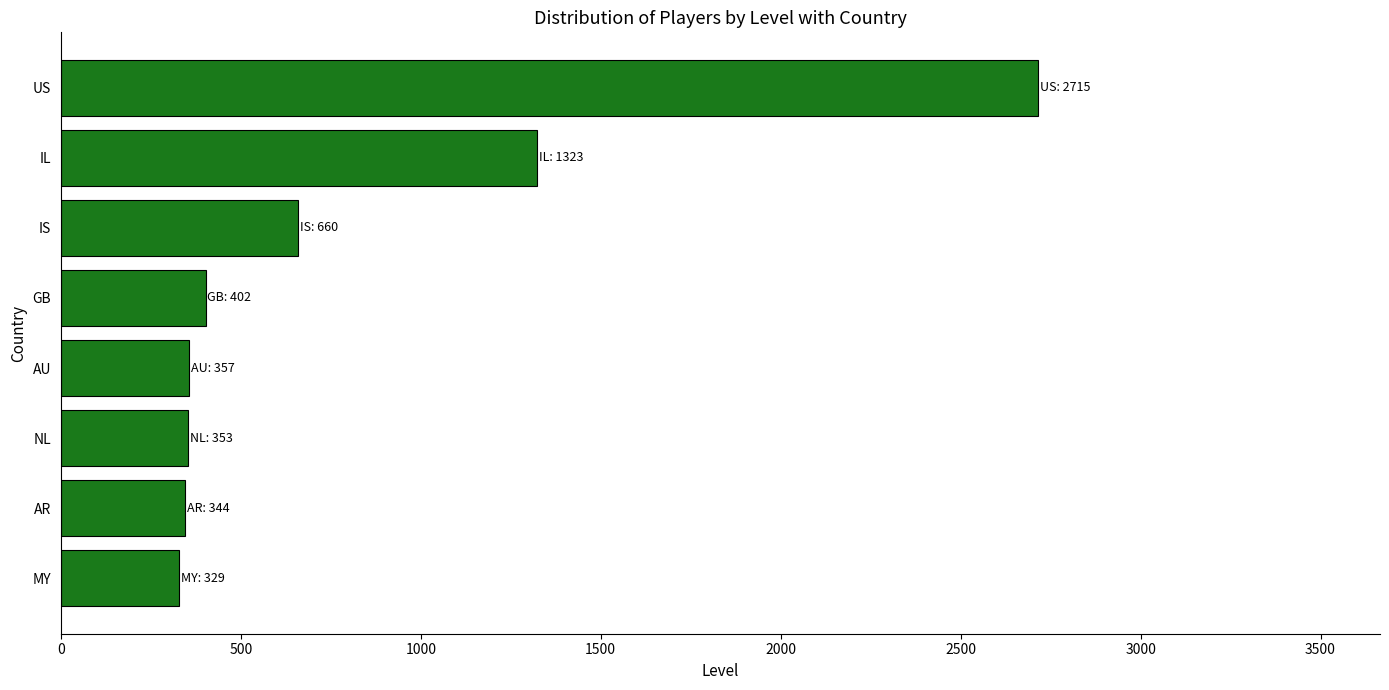

What value does the data have at GB?

402